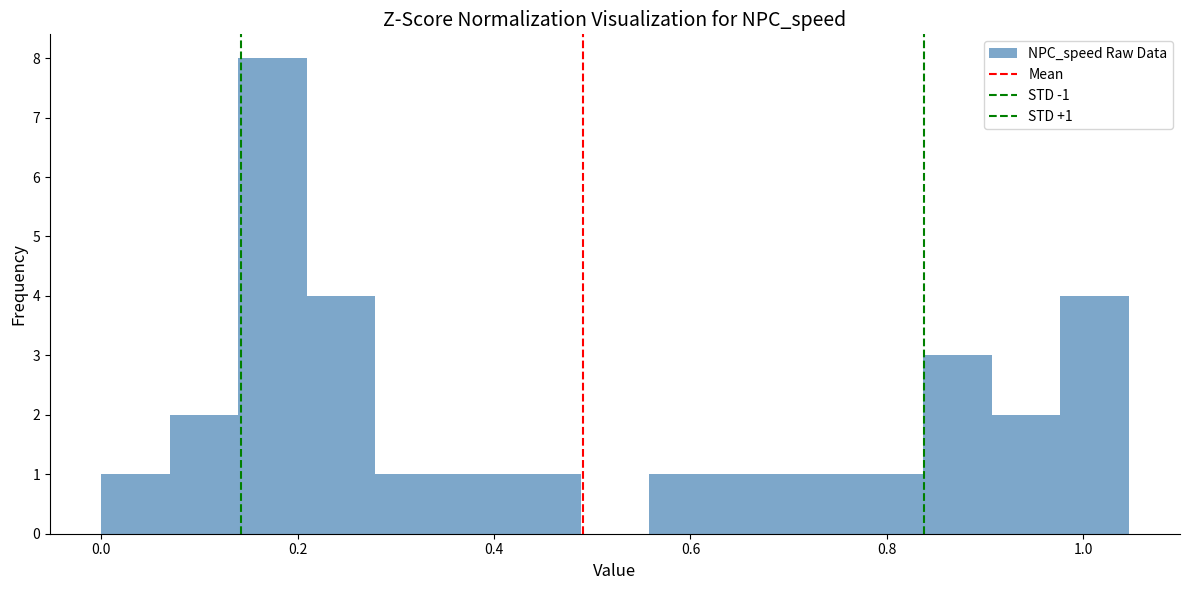

Around what value on the x-axis is the tallest bar? Give the approximate position of its centre, as read against the axis.

0.18